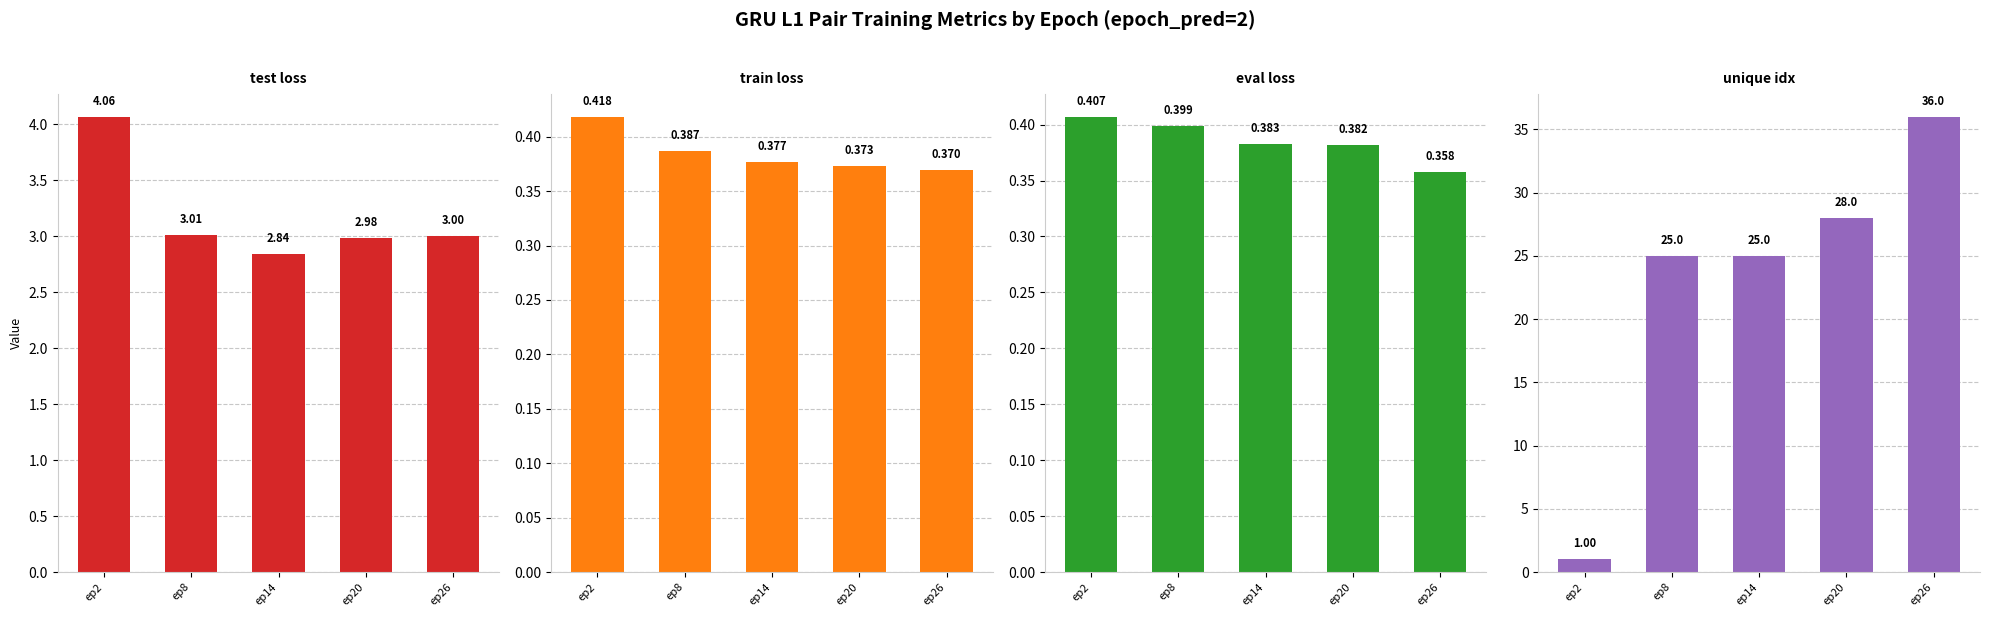

Is it true that eval loss equals 0.7 at ep8?

False